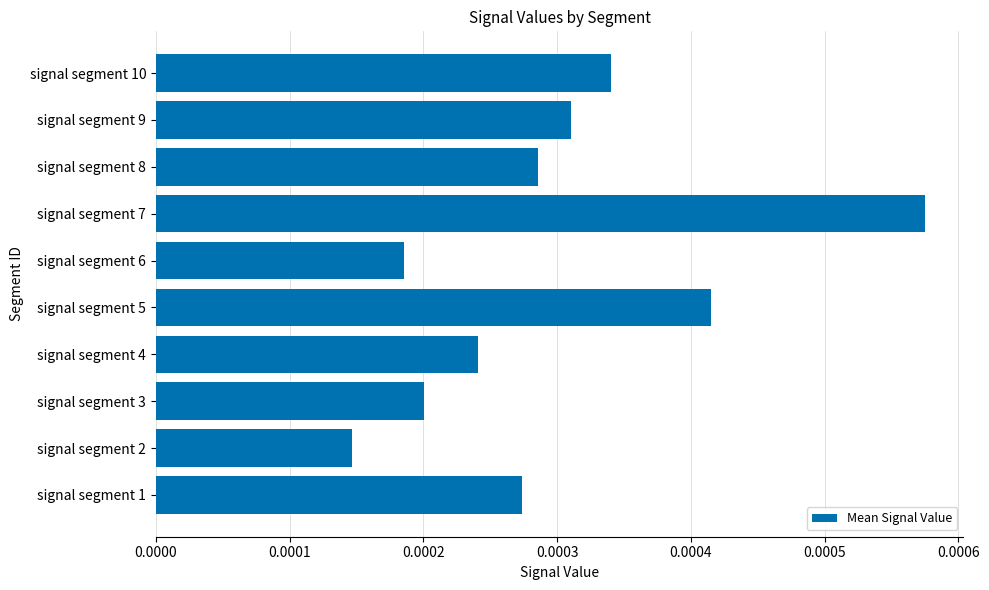

How many series are shown in this chart?

1